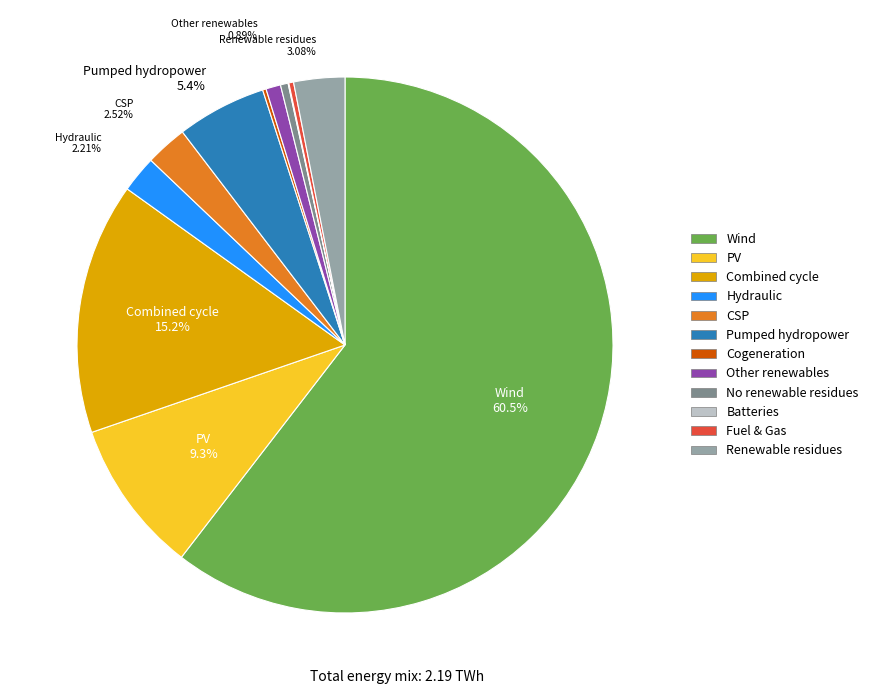

Does any single category account for the majority?

Yes